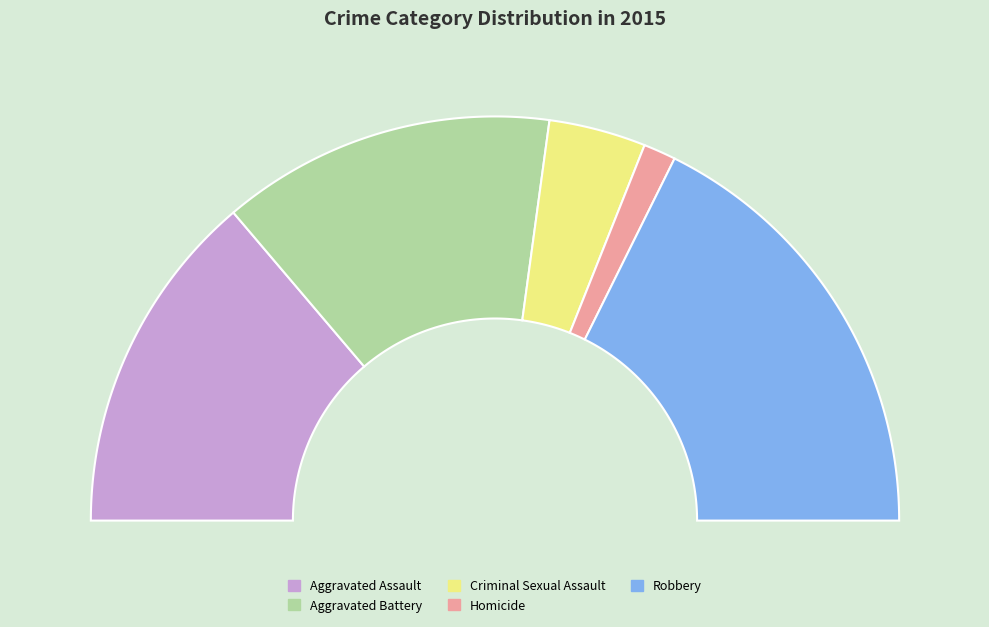

Rank the categories by value from lowest to highest.

Homicide, Criminal Sexual Assault, Aggravated Battery, Aggravated Assault, Robbery